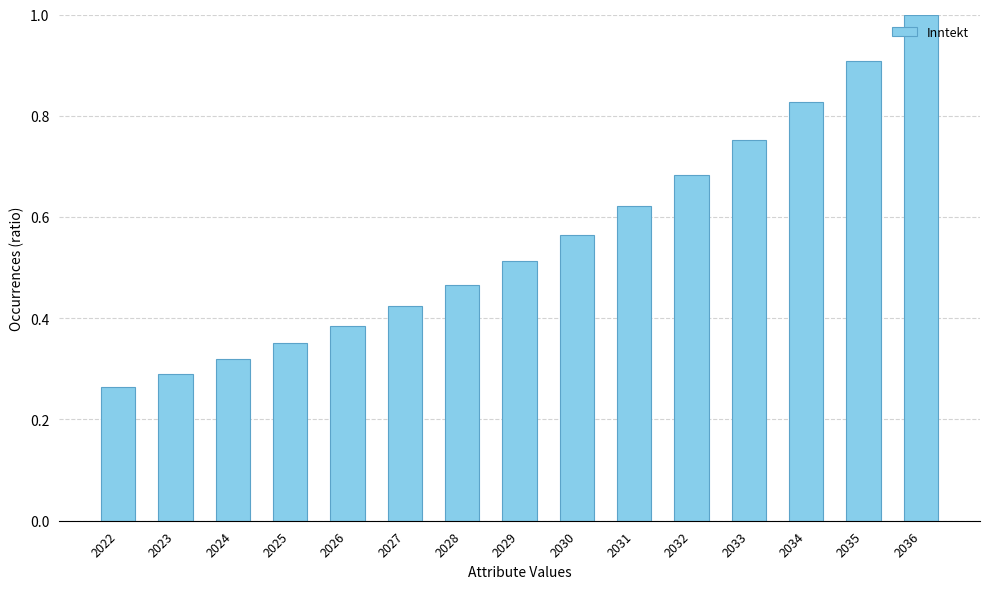

What is the maximum value shown in the chart?

1.0